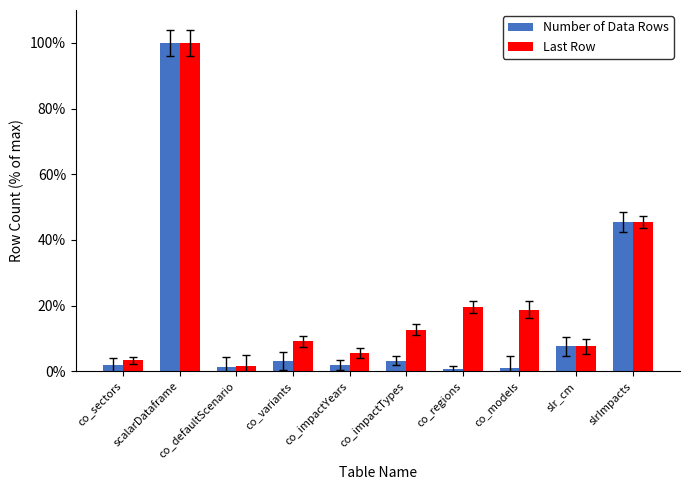

Between co_sectors and co_models, which series saw the biggest shift?

Last Row